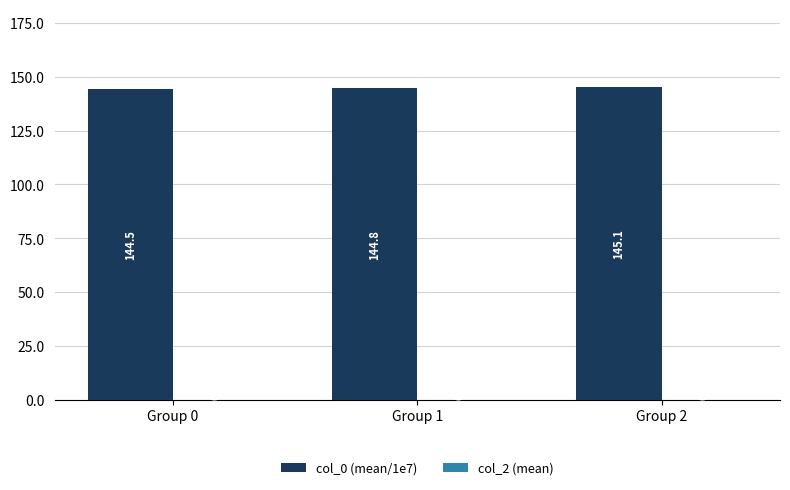

How many distinct data groups are displayed?

1